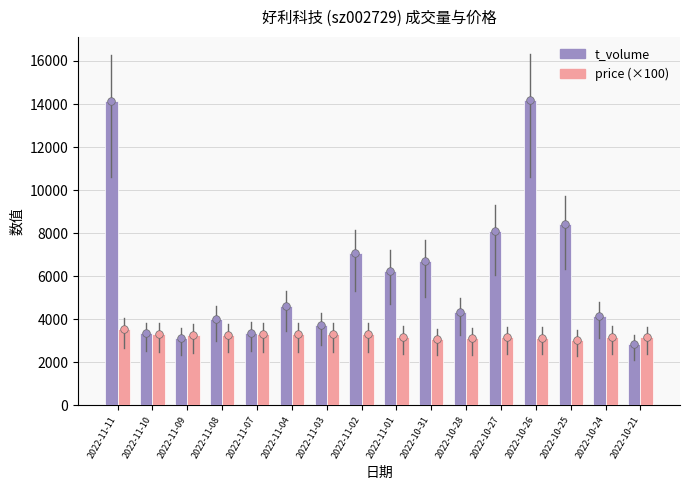

What is the total value across all series at 2022-10-31?

9794.0